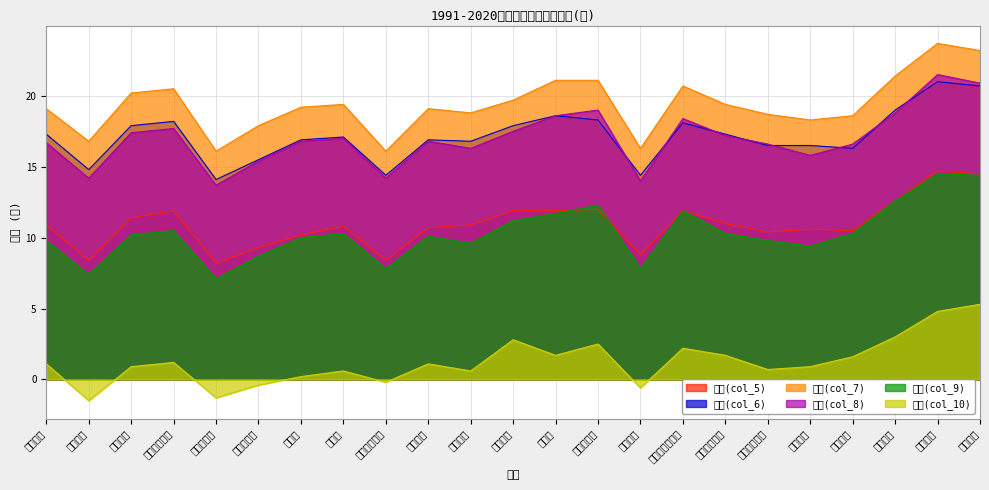

How many distinct data groups are displayed?

6